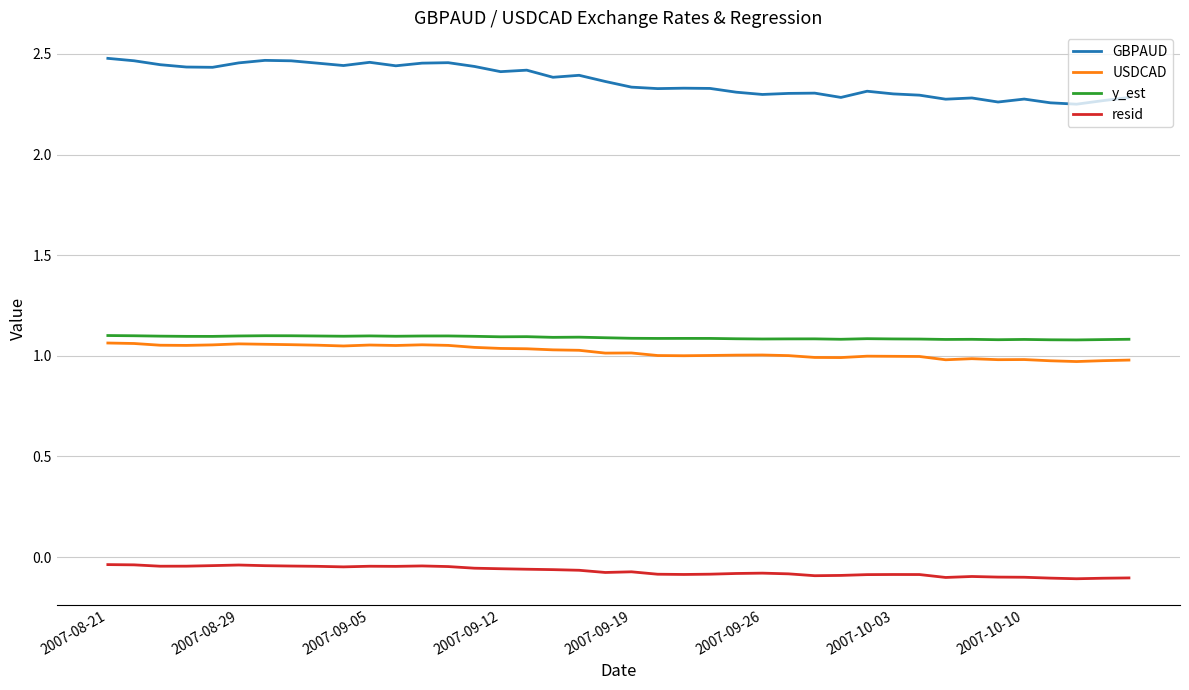

Which series has the widest spread of values?

GBPAUD